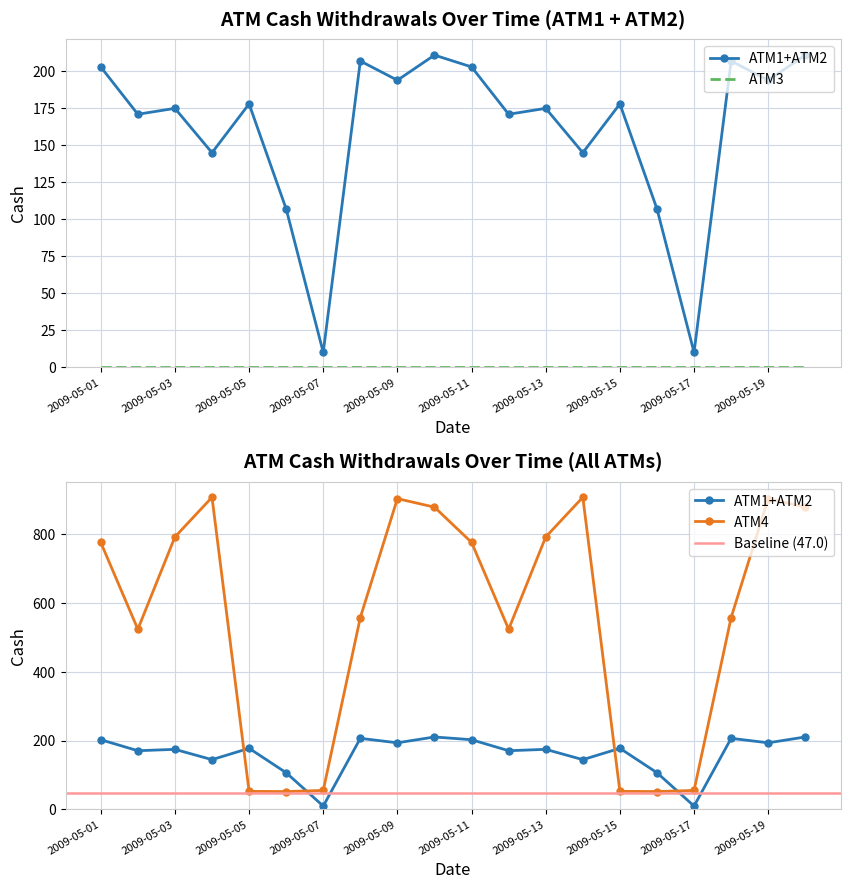

Reading left to right, transcribe all the data shown in this chart.

ATM1: 2009-05-01=96.0	2009-05-02=82.0	2009-05-03=85.0	2009-05-04=90.0	2009-05-05=99.0	2009-05-06=88.0	2009-05-07=8.0	2009-05-08=104.0	2009-05-09=87.0	2009-05-10=93.0	2009-05-11=96.0	2009-05-12=82.0	2009-05-13=85.0	2009-05-14=90.0	2009-05-15=99.0	2009-05-16=88.0	2009-05-17=8.0	2009-05-18=104.0	2009-05-19=87.0	2009-05-20=93.0
ATM2: 2009-05-01=107.0	2009-05-02=89.0	2009-05-03=90.0	2009-05-04=55.0	2009-05-05=79.0	2009-05-06=19.0	2009-05-07=2.0	2009-05-08=103.0	2009-05-09=107.0	2009-05-10=118.0	2009-05-11=107.0	2009-05-12=89.0	2009-05-13=90.0	2009-05-14=55.0	2009-05-15=79.0	2009-05-16=19.0	2009-05-17=2.0	2009-05-18=103.0	2009-05-19=107.0	2009-05-20=118.0
ATM3: 2009-05-01=0.0	2009-05-02=0.0	2009-05-03=0.0	2009-05-04=0.0	2009-05-05=0.0	2009-05-06=0.0	2009-05-07=0.0	2009-05-08=0.0	2009-05-09=0.0	2009-05-10=0.0	2009-05-11=0.0	2009-05-12=0.0	2009-05-13=0.0	2009-05-14=0.0	2009-05-15=0.0	2009-05-16=0.0	2009-05-17=0.0	2009-05-18=0.0	2009-05-19=0.0	2009-05-20=0.0
ATM4: 2009-05-01=777.0	2009-05-02=524.4	2009-05-03=792.8	2009-05-04=908.2	2009-05-05=52.8	2009-05-06=52.2	2009-05-07=55.5	2009-05-08=558.5	2009-05-09=904.3	2009-05-10=879.5	2009-05-11=777.0	2009-05-12=524.4	2009-05-13=792.8	2009-05-14=908.2	2009-05-15=52.8	2009-05-16=52.2	2009-05-17=55.5	2009-05-18=558.5	2009-05-19=904.3	2009-05-20=879.5